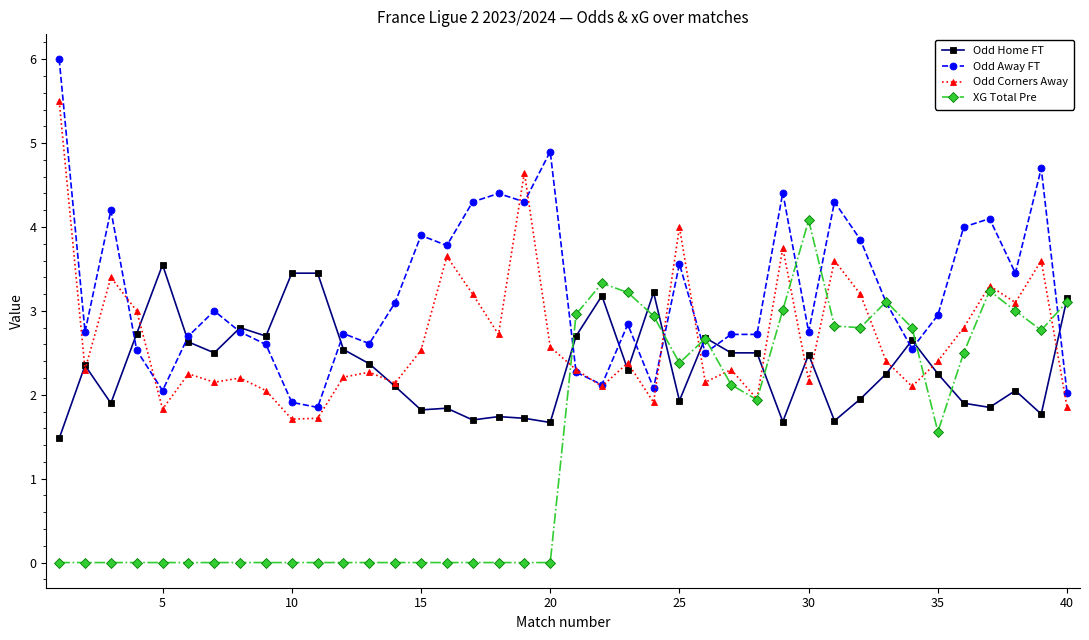

Rank the series by their average value, from lowest to highest.

XG Total Pre, Odd Home FT, Odd Corners Away, Odd Away FT